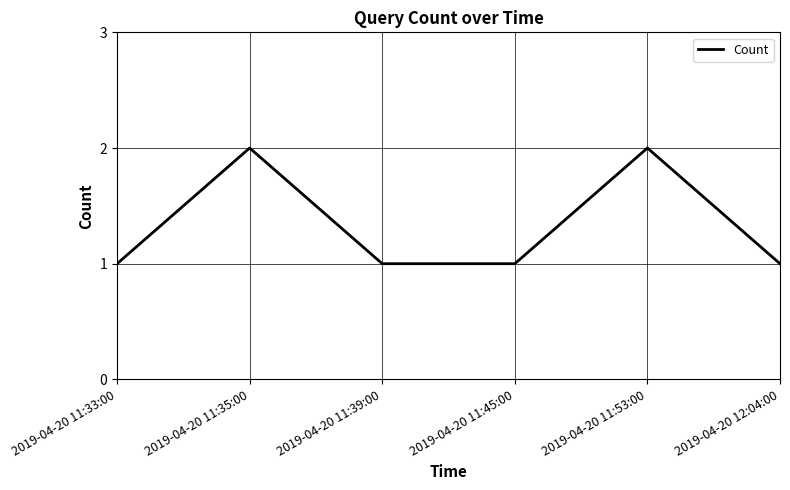

What position from the left is 2019-04-20 11:35:00?

2